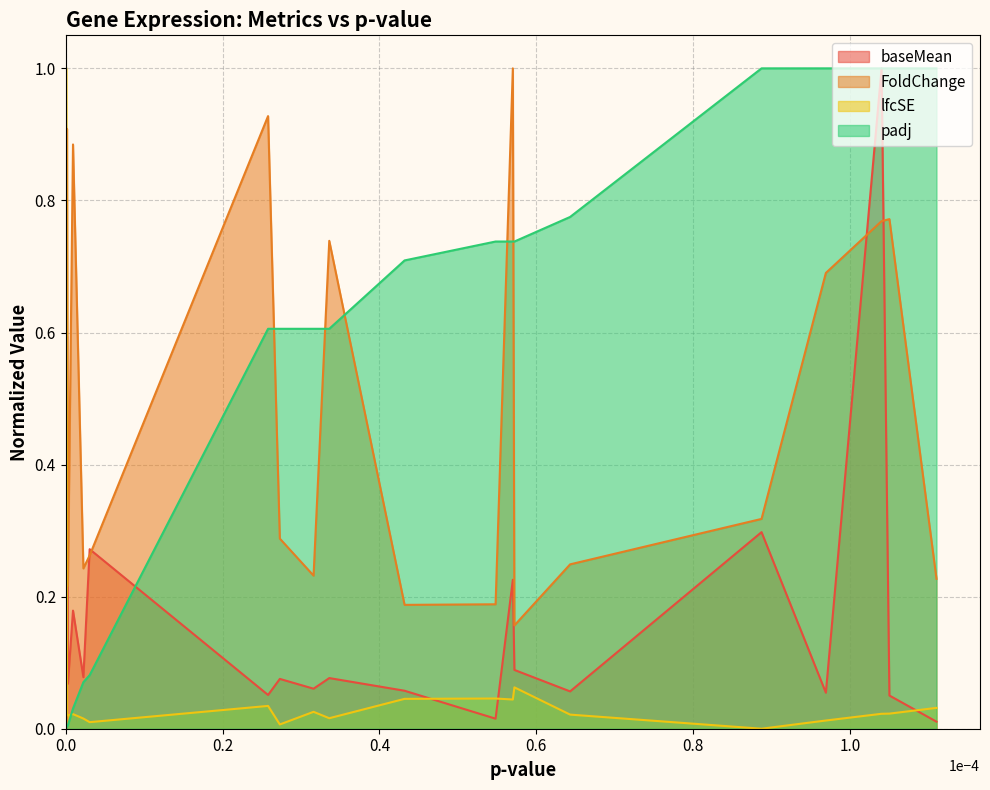

What is the total value across all series at Id3?

0.3